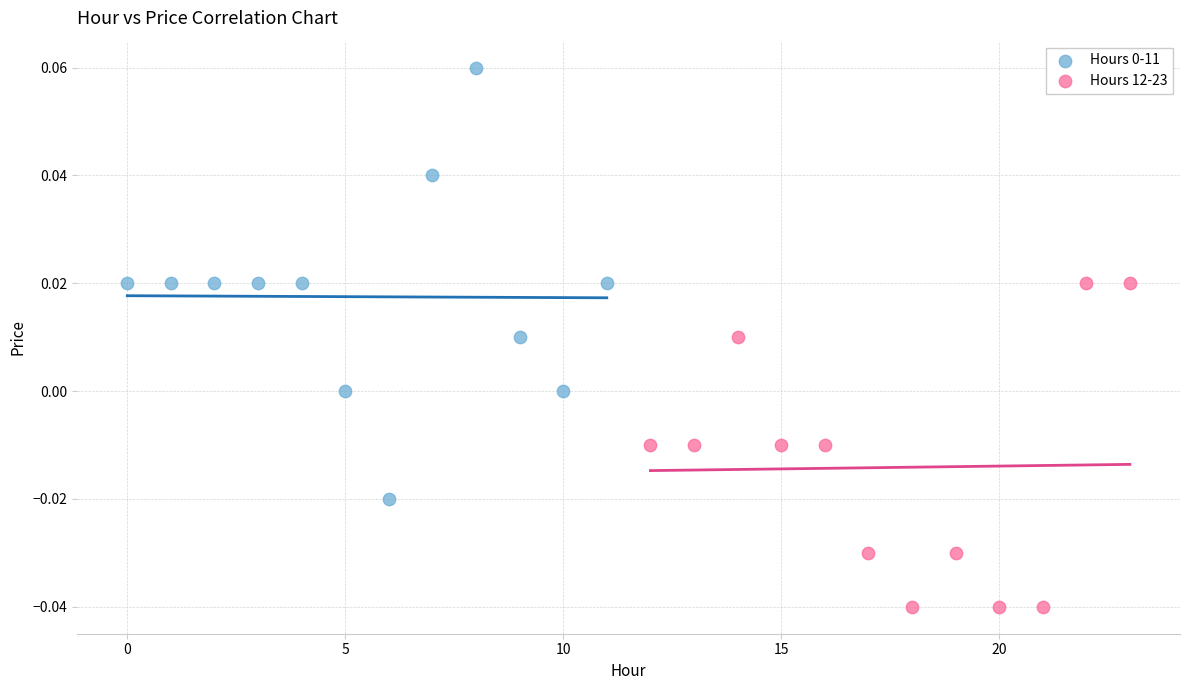

Which series contains the lowest Y value?

Hours 12-23